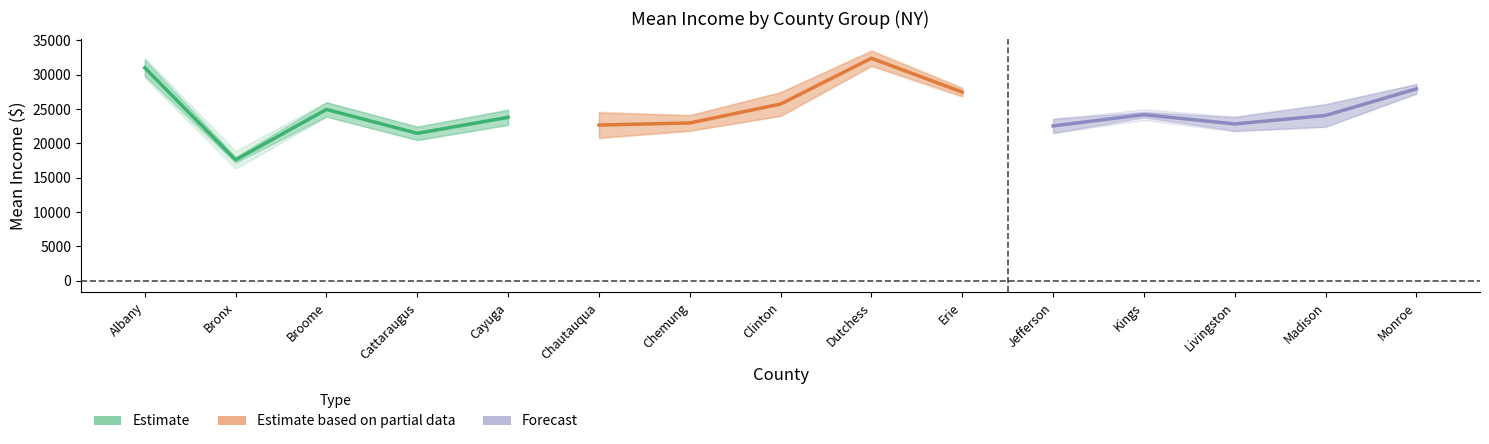

At which label is Margin of Error Mean Income Total closest to 1107?

Chemung